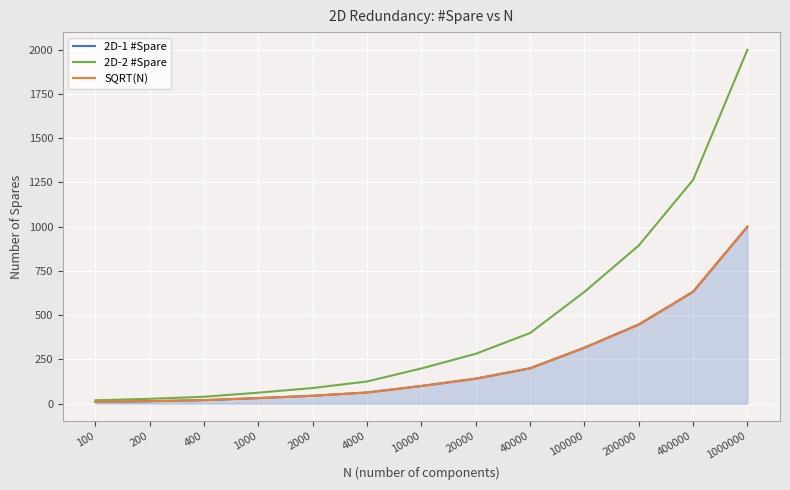

The value of SQRT(N) at 200000 is 174.2. True or false?

False